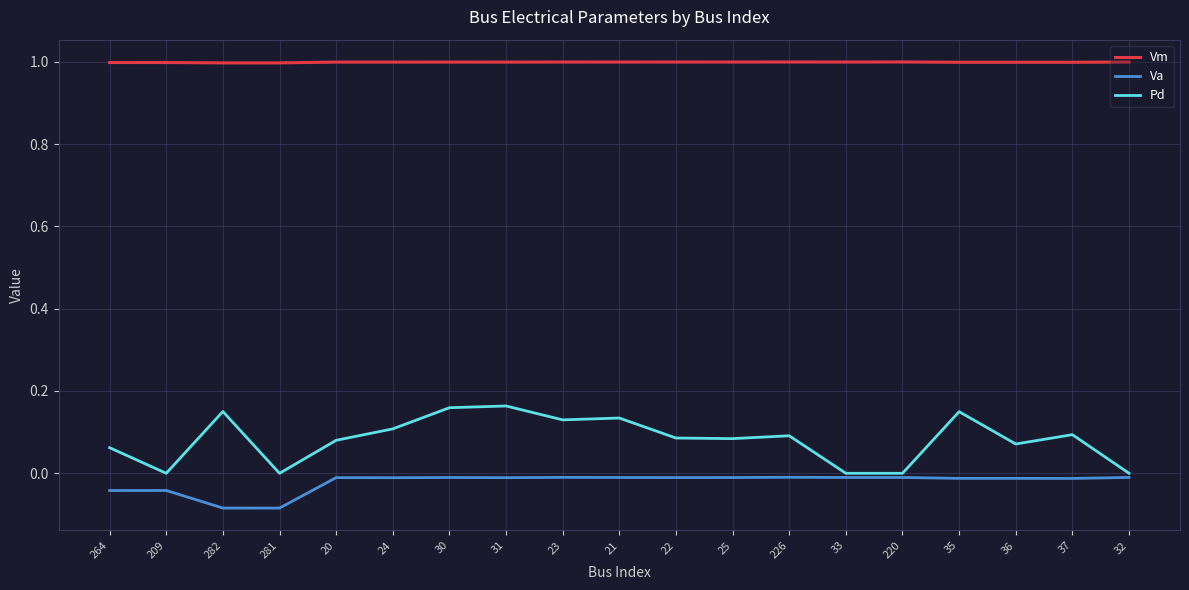

How many lines are shown in the chart?

3